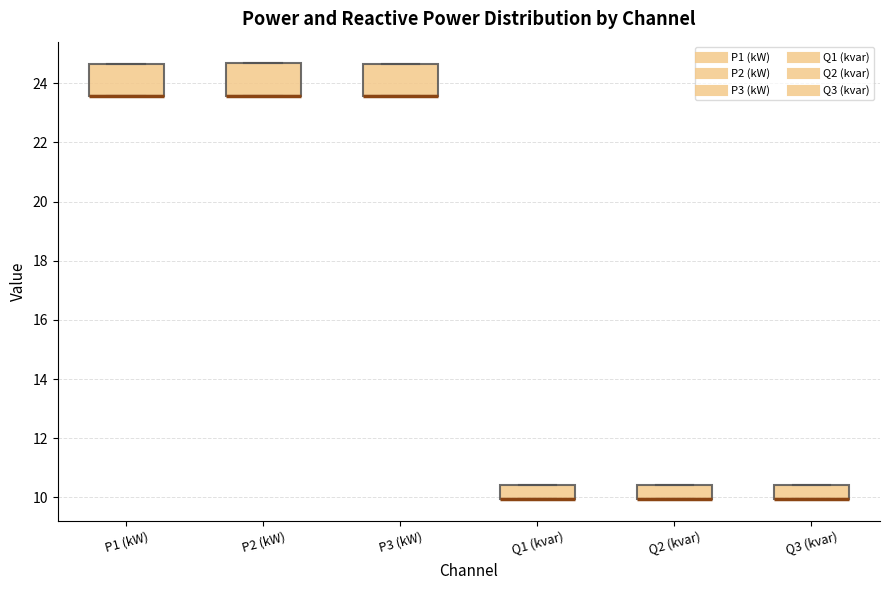

Reading left to right, read every box against the y-axis: the position of its median line, the range the box covers, and the ends of its whiskers. The values are not printed on the chart, so give them approximately, as read against the axis.

P1 (kW): median 23.6 (drawn on the box's lower edge), box 23.6 to 24.6, whiskers 23.6 to 24.6
P2 (kW): median 23.6 (drawn on the box's lower edge), box 23.6 to 24.6, whiskers 23.6 to 24.6
P3 (kW): median 23.6 (drawn on the box's lower edge), box 23.6 to 24.6, whiskers 23.6 to 24.6
Q1 (kvar): median 10.0 (drawn on the box's lower edge), box 10.0 to 10.4, whiskers 10.0 to 10.4
Q2 (kvar): median 10.0 (drawn on the box's lower edge), box 10.0 to 10.4, whiskers 10.0 to 10.4
Q3 (kvar): median 10.0 (drawn on the box's lower edge), box 10.0 to 10.4, whiskers 10.0 to 10.4